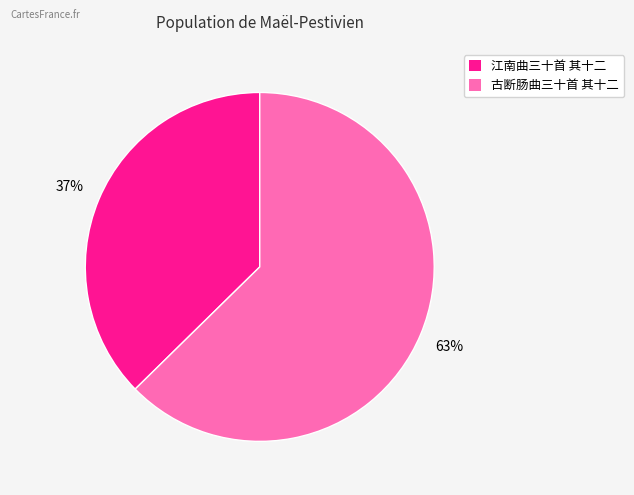

To the nearest percent, what is the average slice percentage?

50%